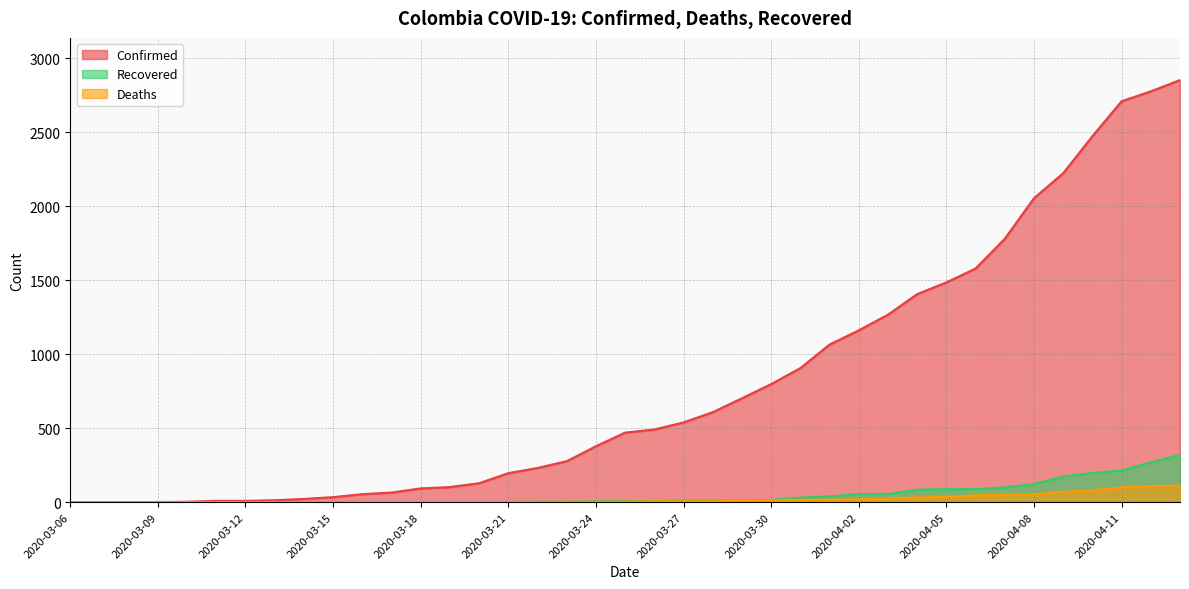

At which category does the chart reach its peak across all series?

2020-04-13